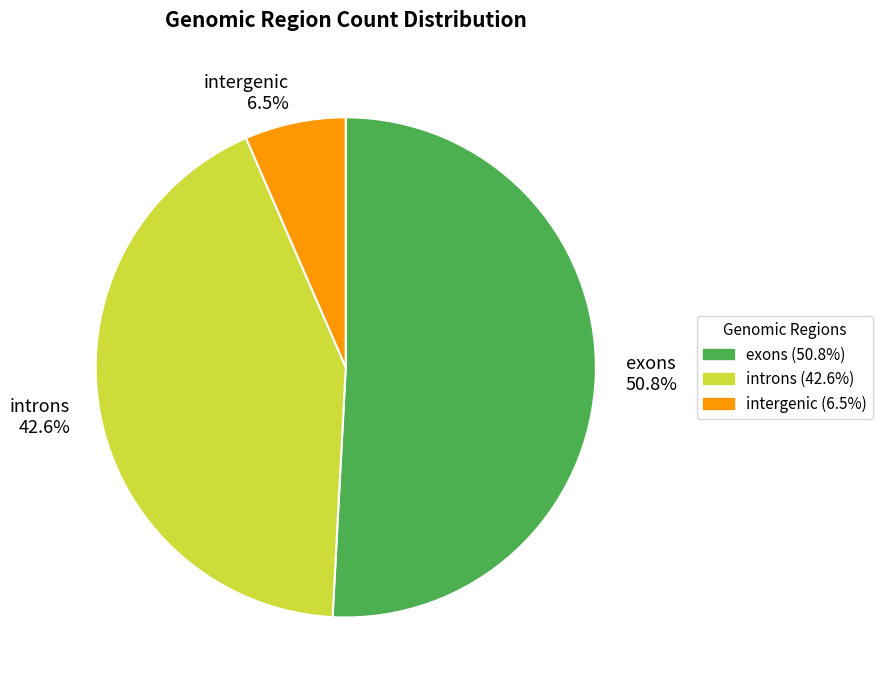

How many segments does this pie chart have?

3